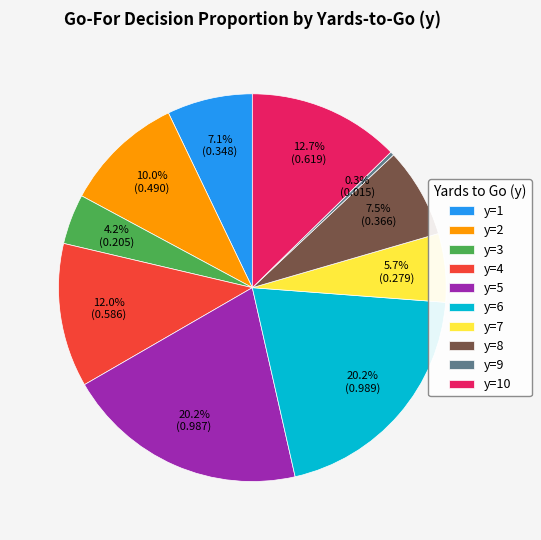

Between y=8 and y=5, which is larger?

y=5